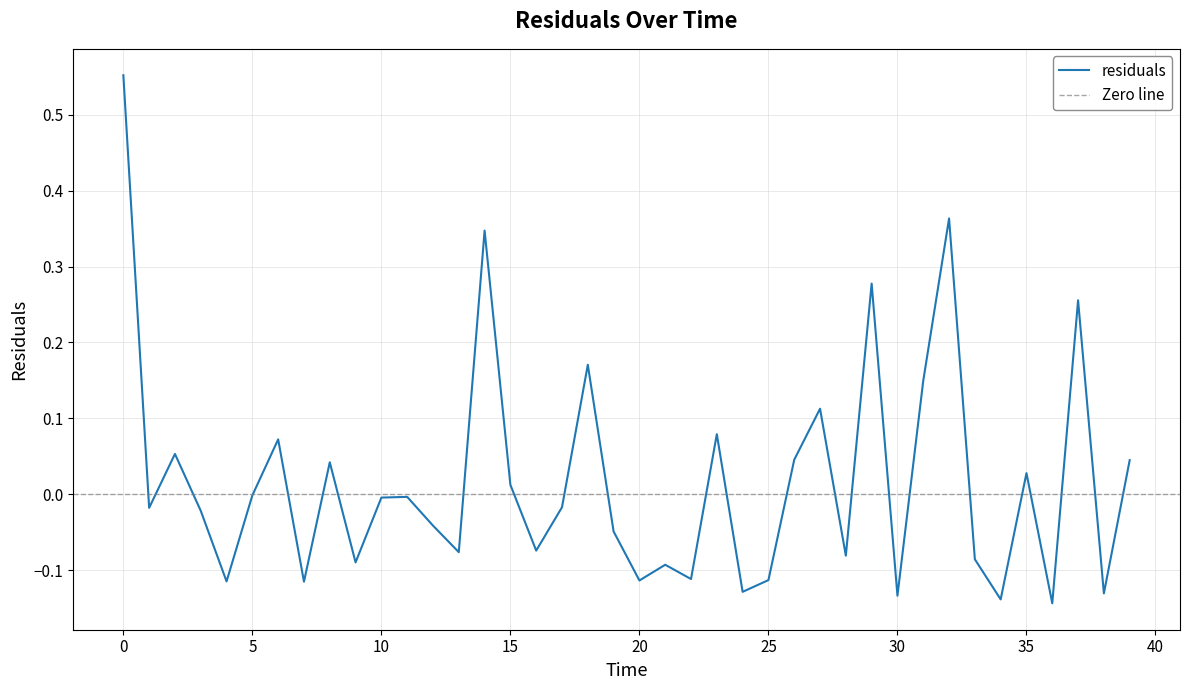

What is the difference between the values at 38.0 and 3.0?

0.1